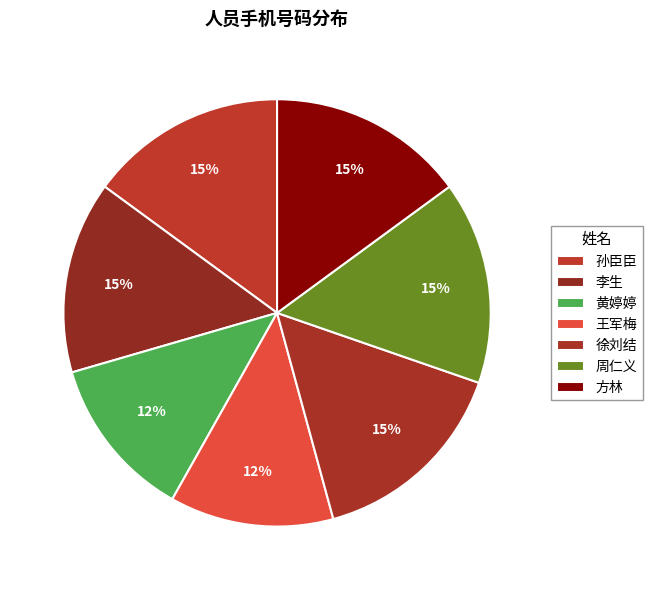

How many segments does this pie chart have?

7